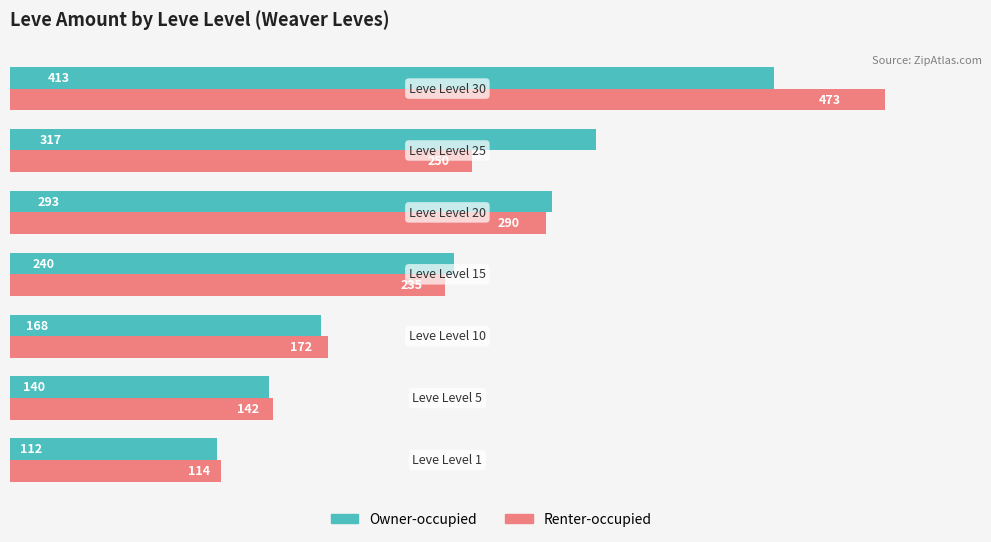

Which series has the largest range (max minus min)?

Renter-occupied